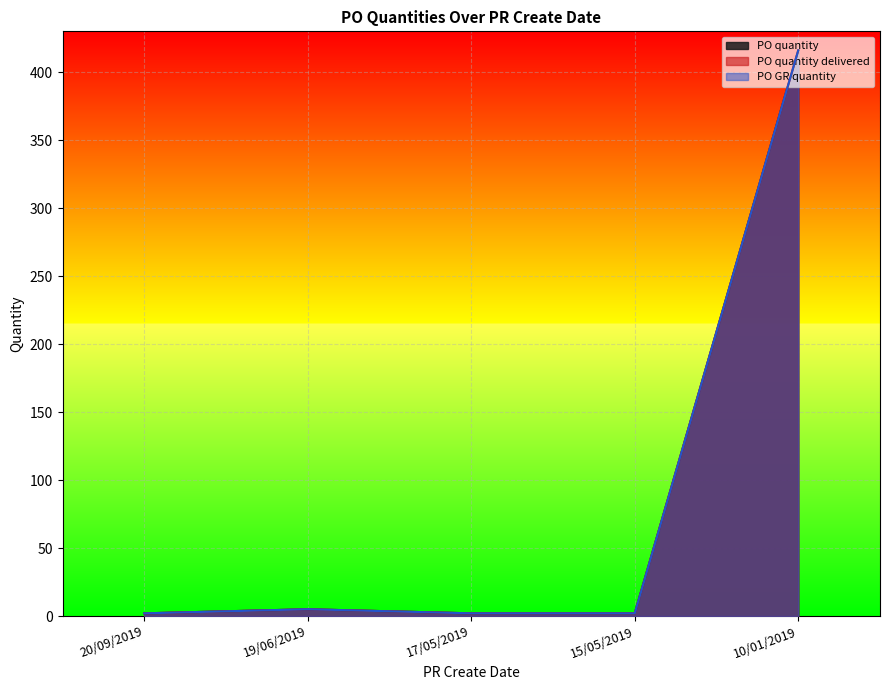

At which label does PO quantity reach its minimum?

20/09/2019